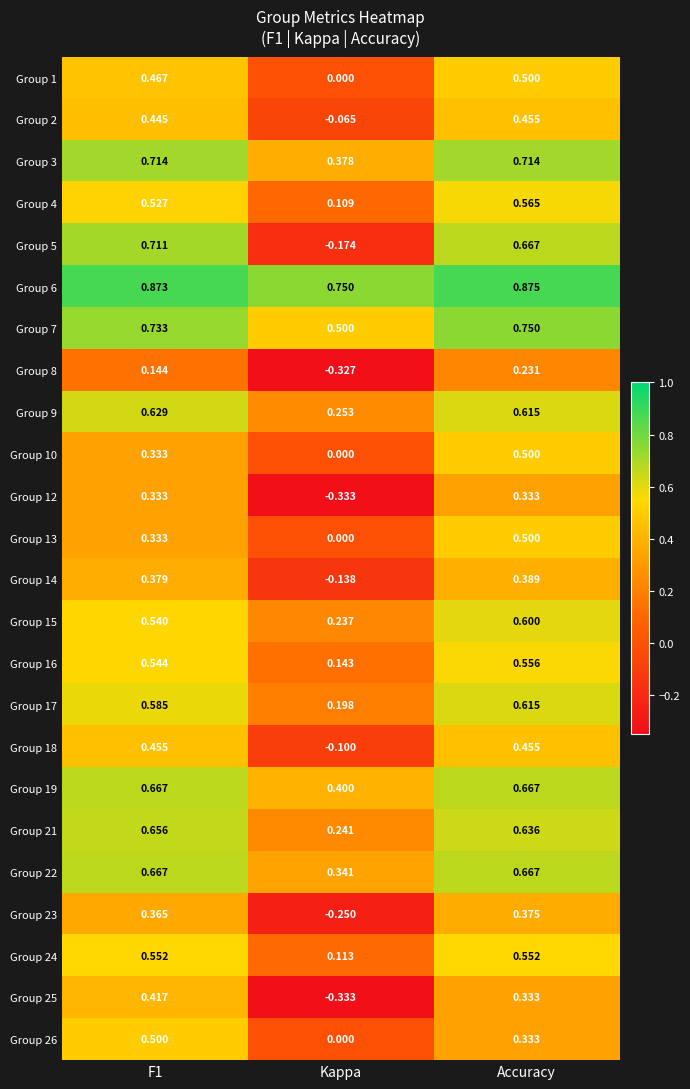

Is the value of Group 4 at Kappa greater than the value of Group 3 at F1?

No